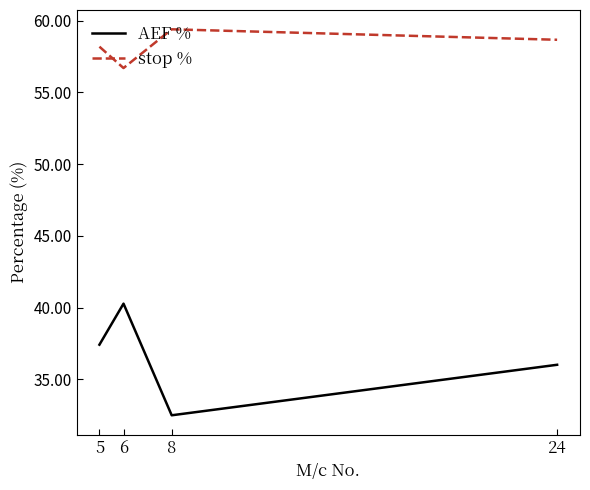

What is the spread (max minus min) of values at 8?

26.9